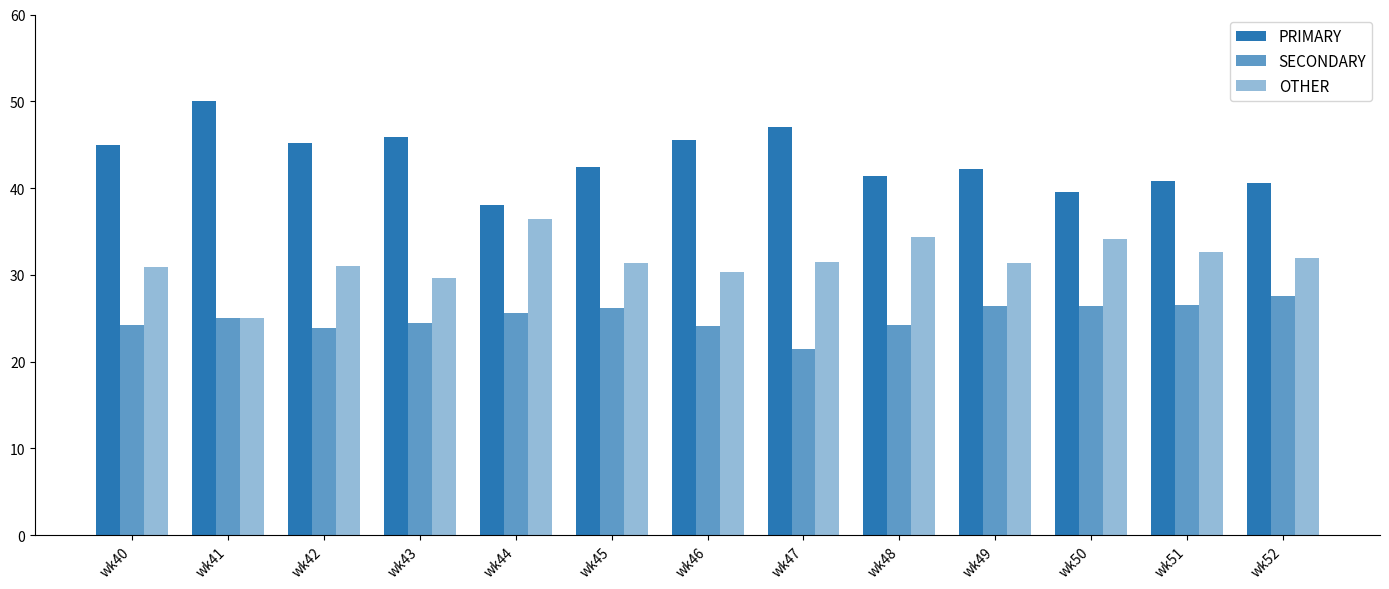

What is the greatest value displayed?

50.0